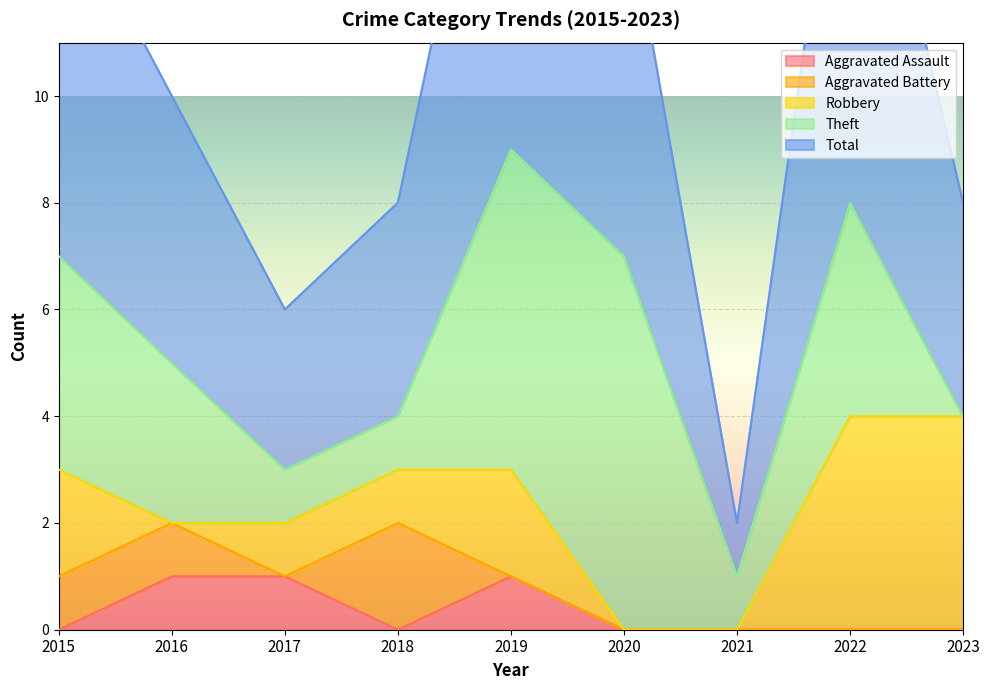

At which category does Robbery reach its first local valley?

2016